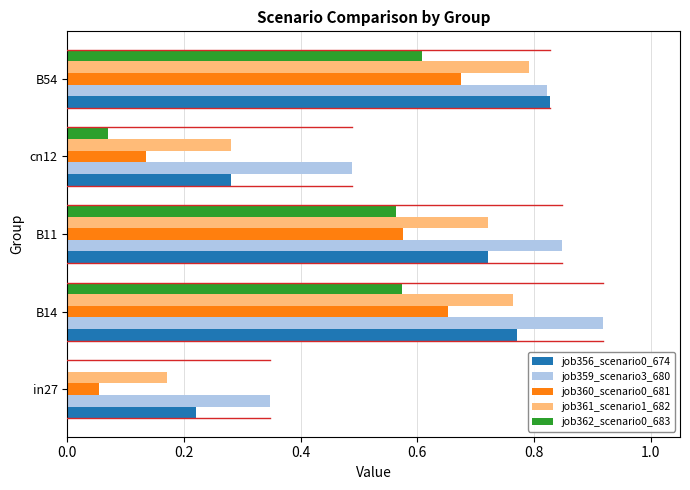

True or false: job359_scenario3_680 has a value of 1.3 at B11.

False